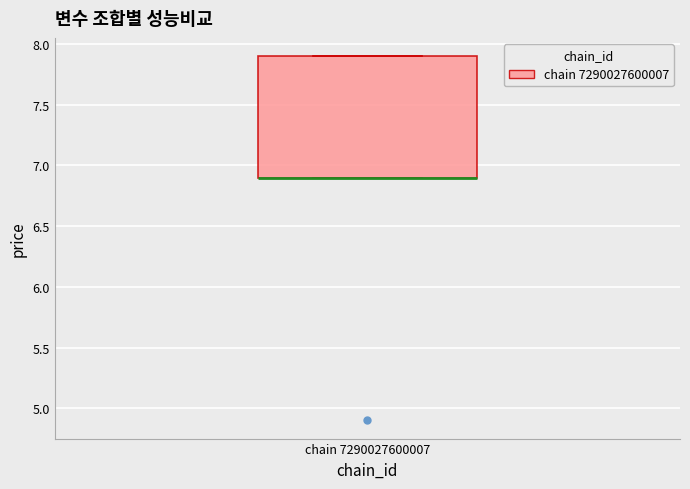

Where is the upper edge of the box for chain 7290027600007 on the y-axis? The values are not printed on the chart, so give them approximately, as read against the axis.

7.9